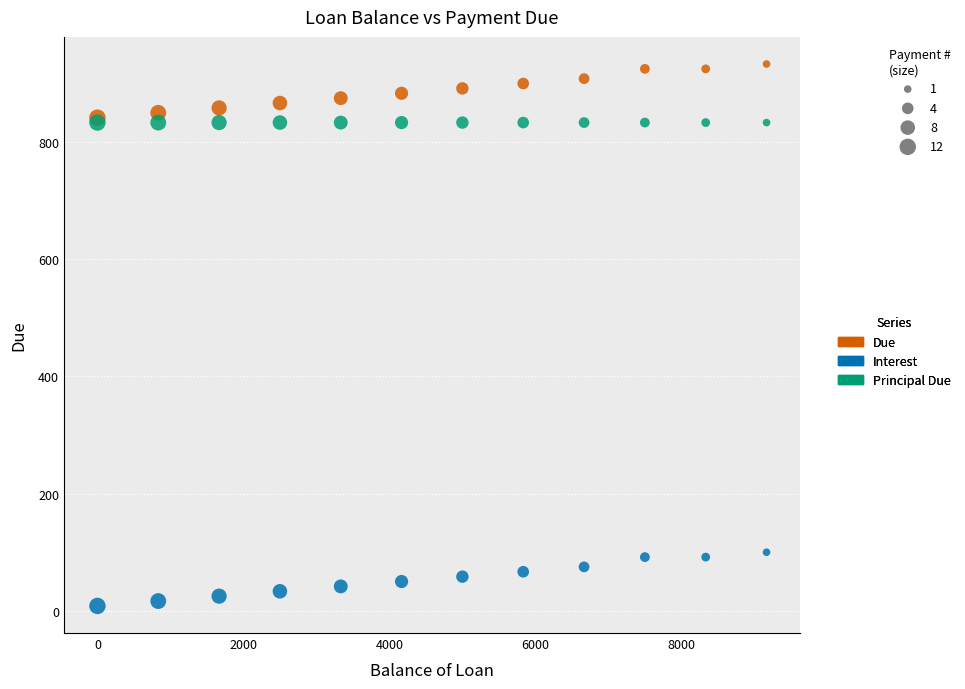

What are all the series names shown in the legend?

Due, Interest, Principal Due